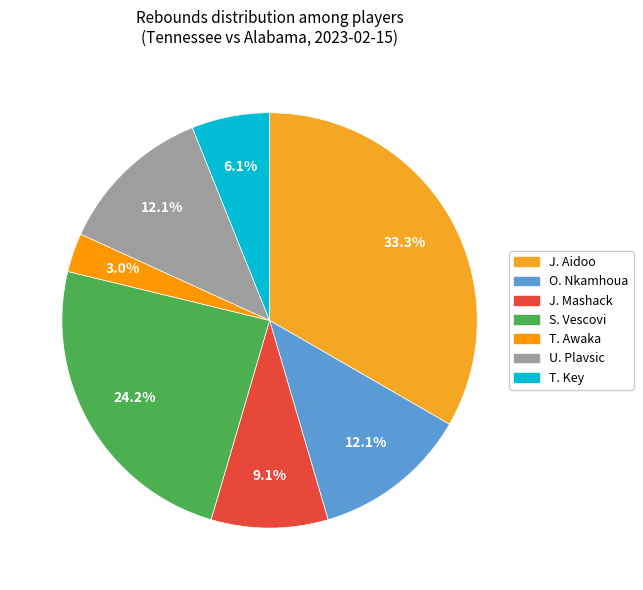

How many segments does this pie chart have?

7